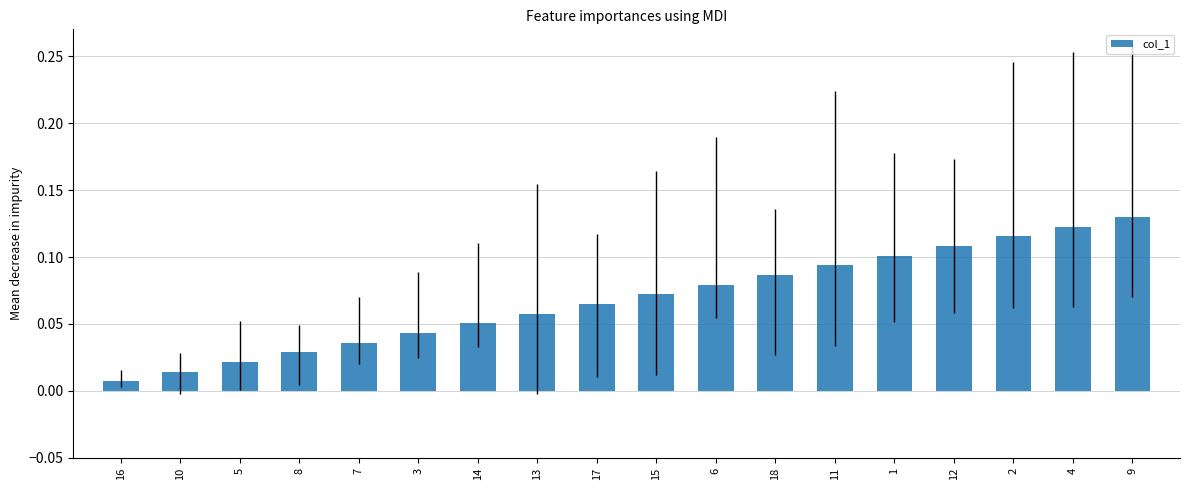

Rank the categories by value from highest to lowest.

9, 4, 2, 12, 1, 11, 18, 6, 15, 17, 13, 14, 3, 7, 8, 5, 10, 16